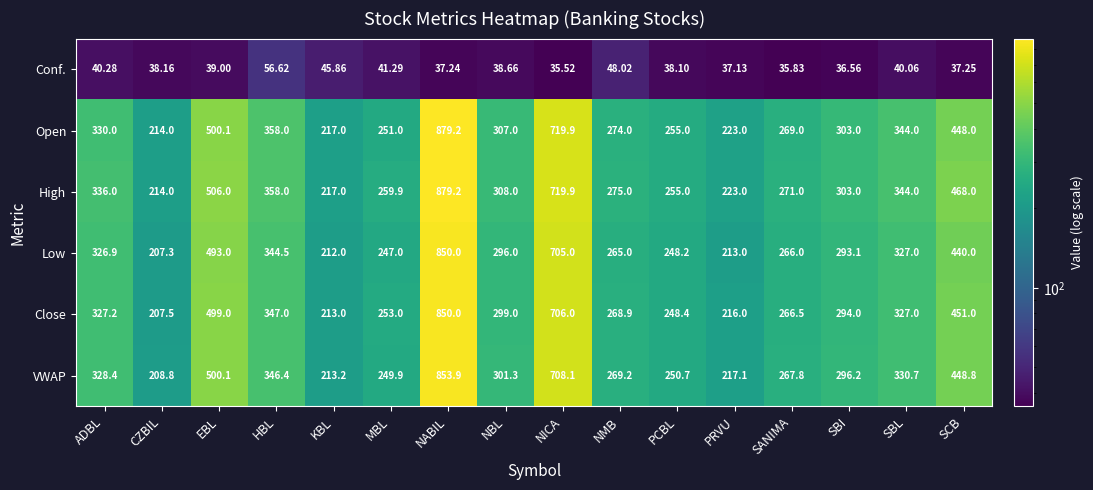

What is the maximum value shown in the chart?

879.2